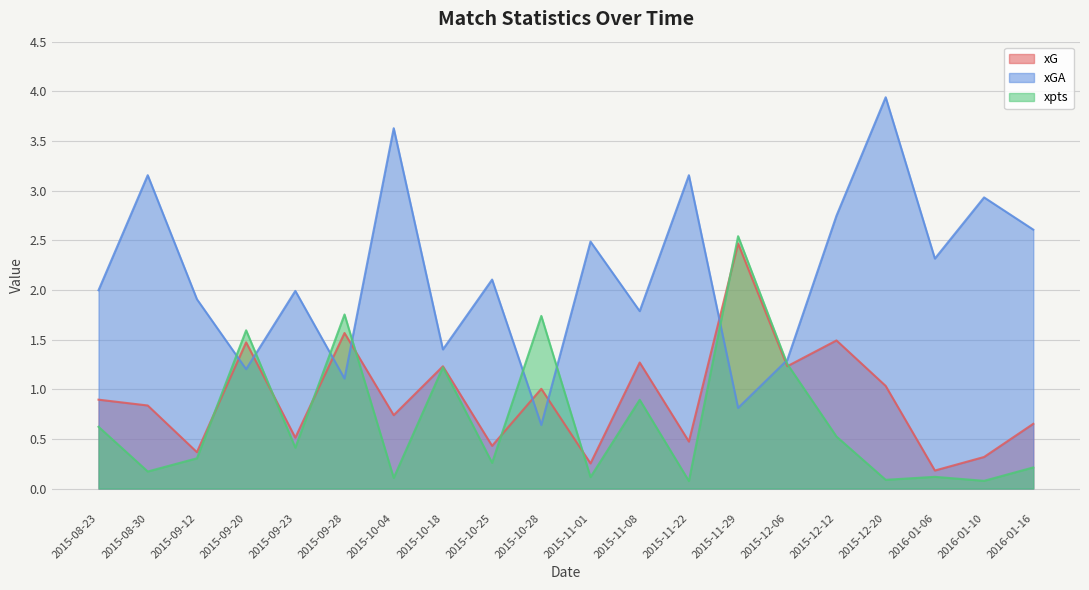

How many intersections are there between xpts and xG?

8